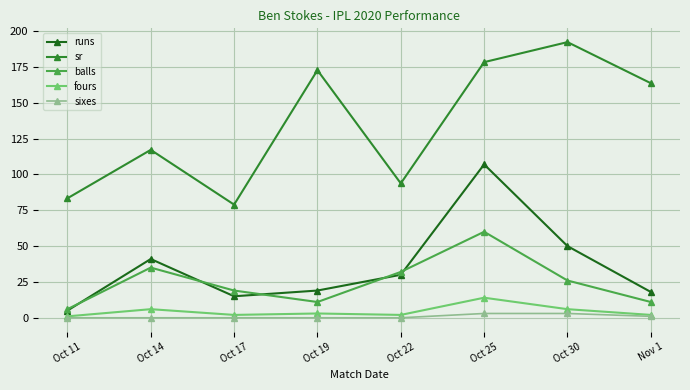

True or false: fours and balls intersect in this chart.

False